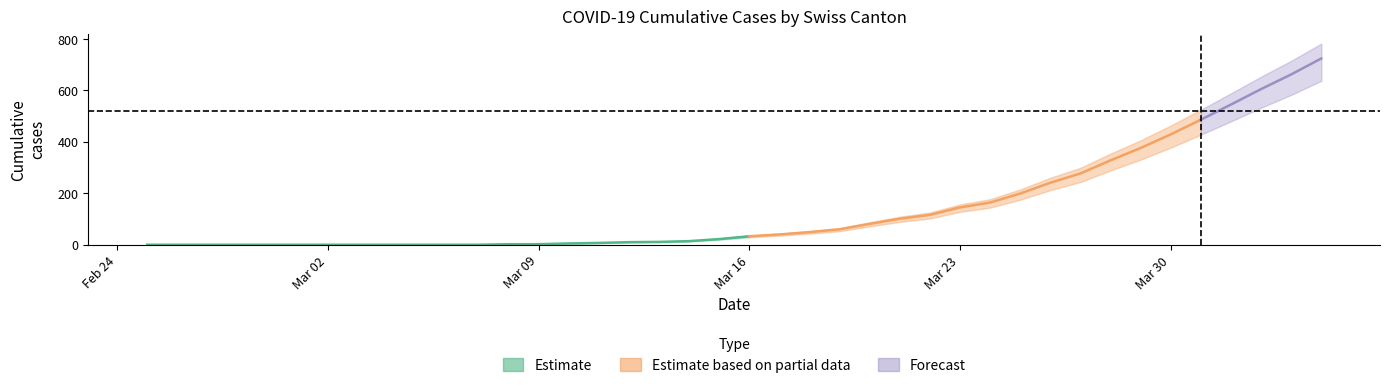

How many data points in BE are above 1?

16